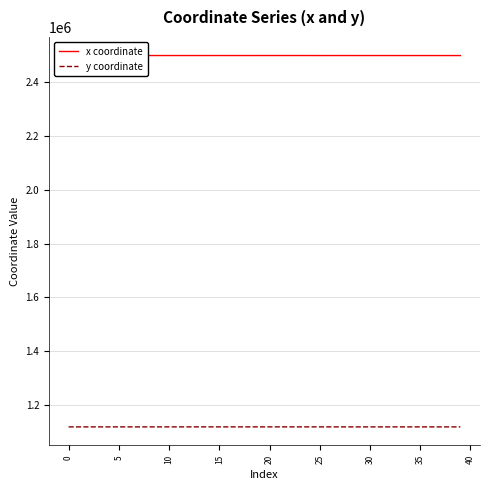

Count the number of data series in this chart.

2